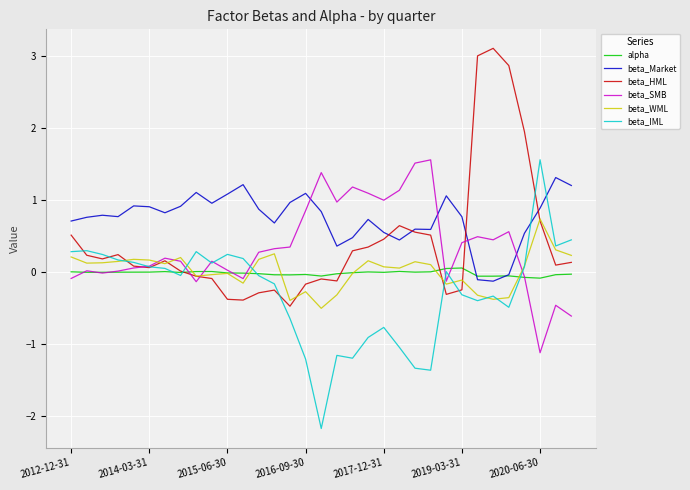

Which series has the largest total across all categories?

beta_Market